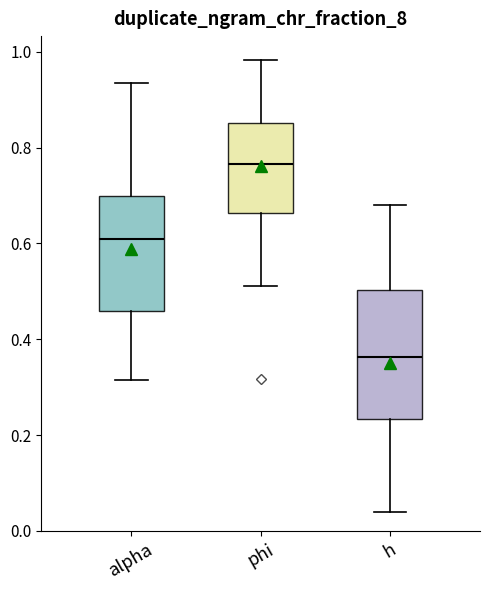

Where does the lower whisker of the box for alpha end on the y-axis? The values are not printed on the chart, so give them approximately, as read against the axis.

0.32